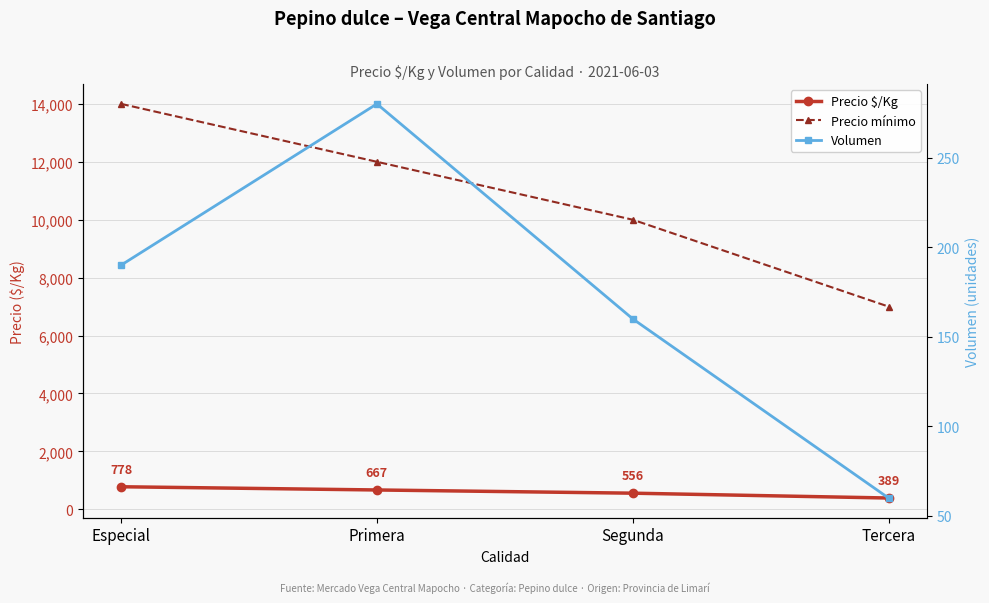

What is the label of the 2nd point from the right?

Segunda